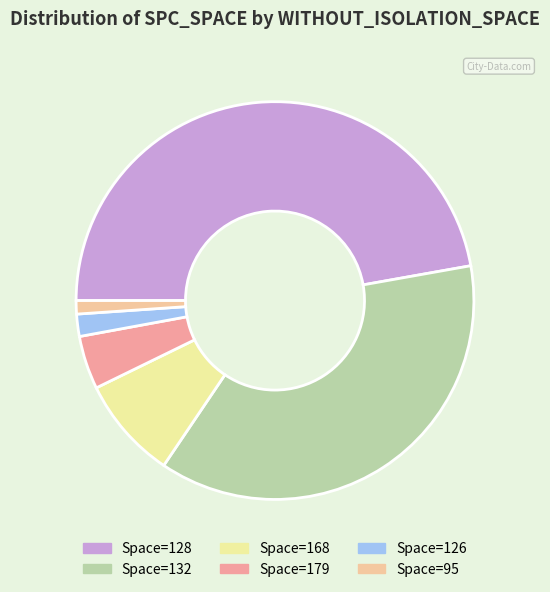

Which slice is the largest?

Space=128